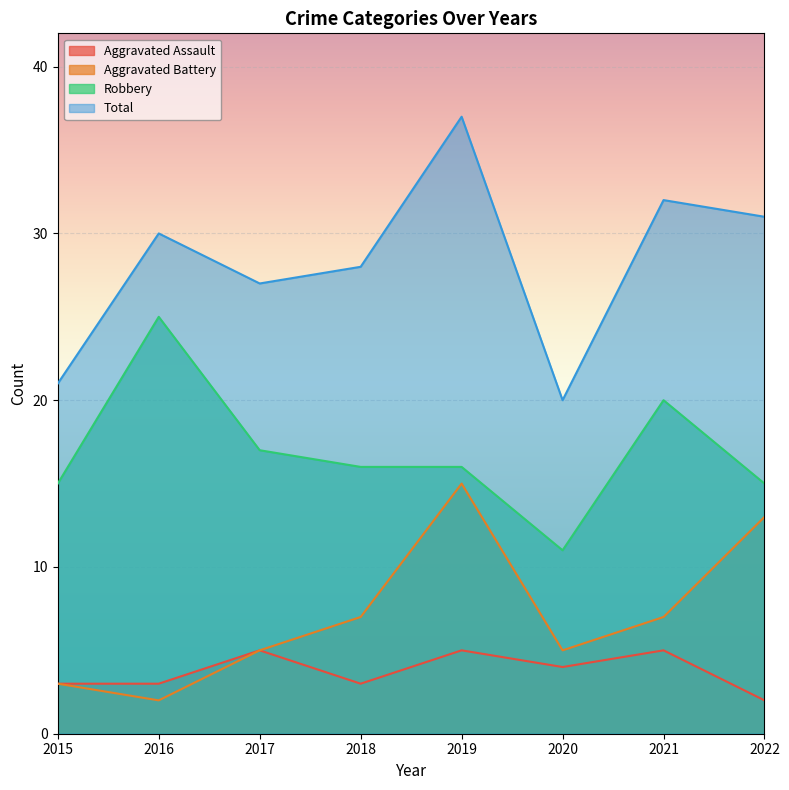

At which category does Aggravated Battery reach its first local valley?

2016